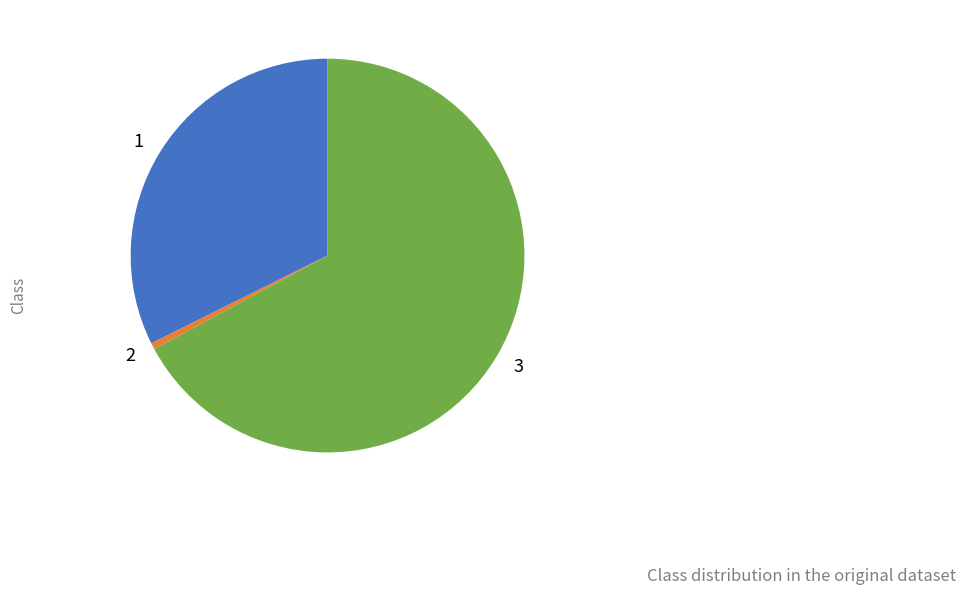

Does any single category account for the majority?

Yes